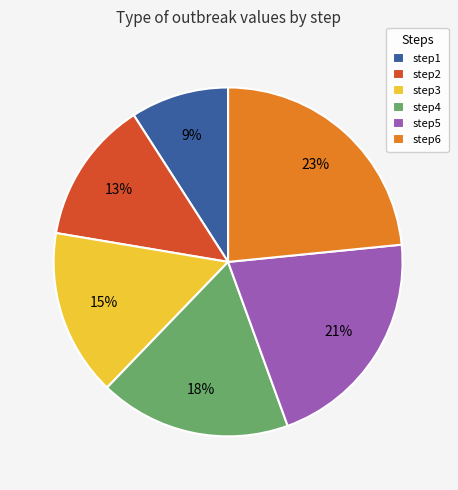

Which has a higher value, step5 or step6?

step6